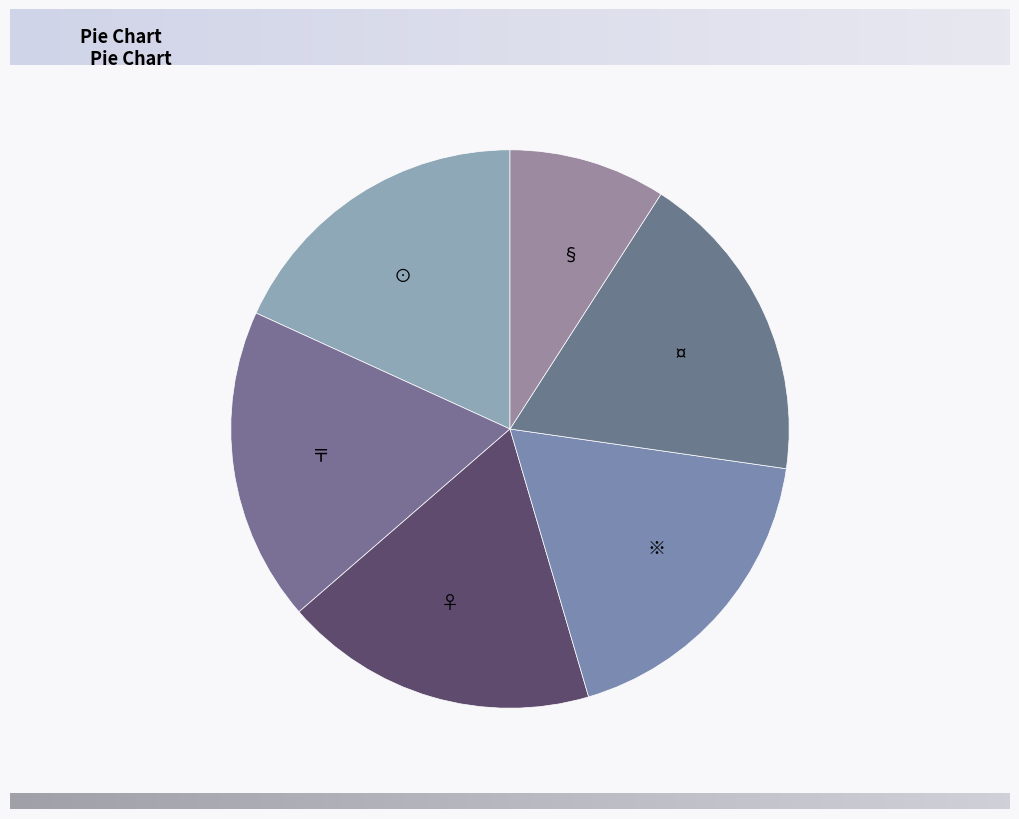

Is there a majority slice in this chart?

No